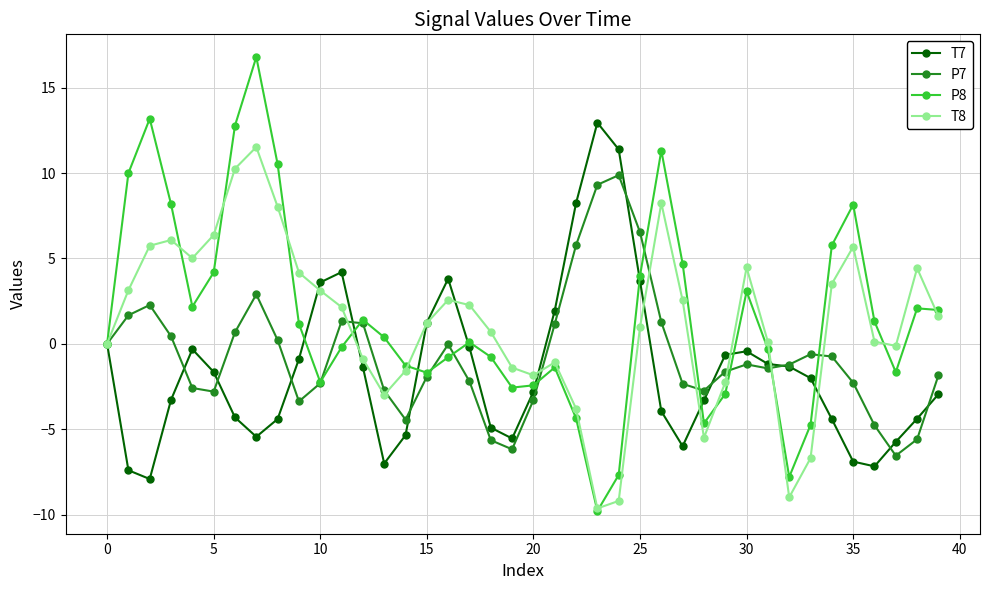

Which series has the largest range (max minus min)?

P8